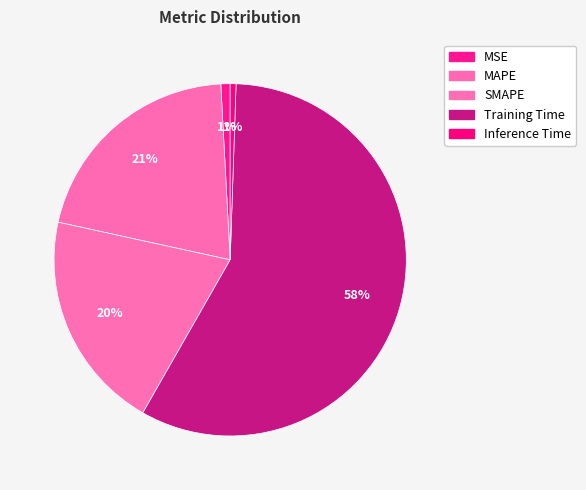

How many segments does this pie chart have?

5